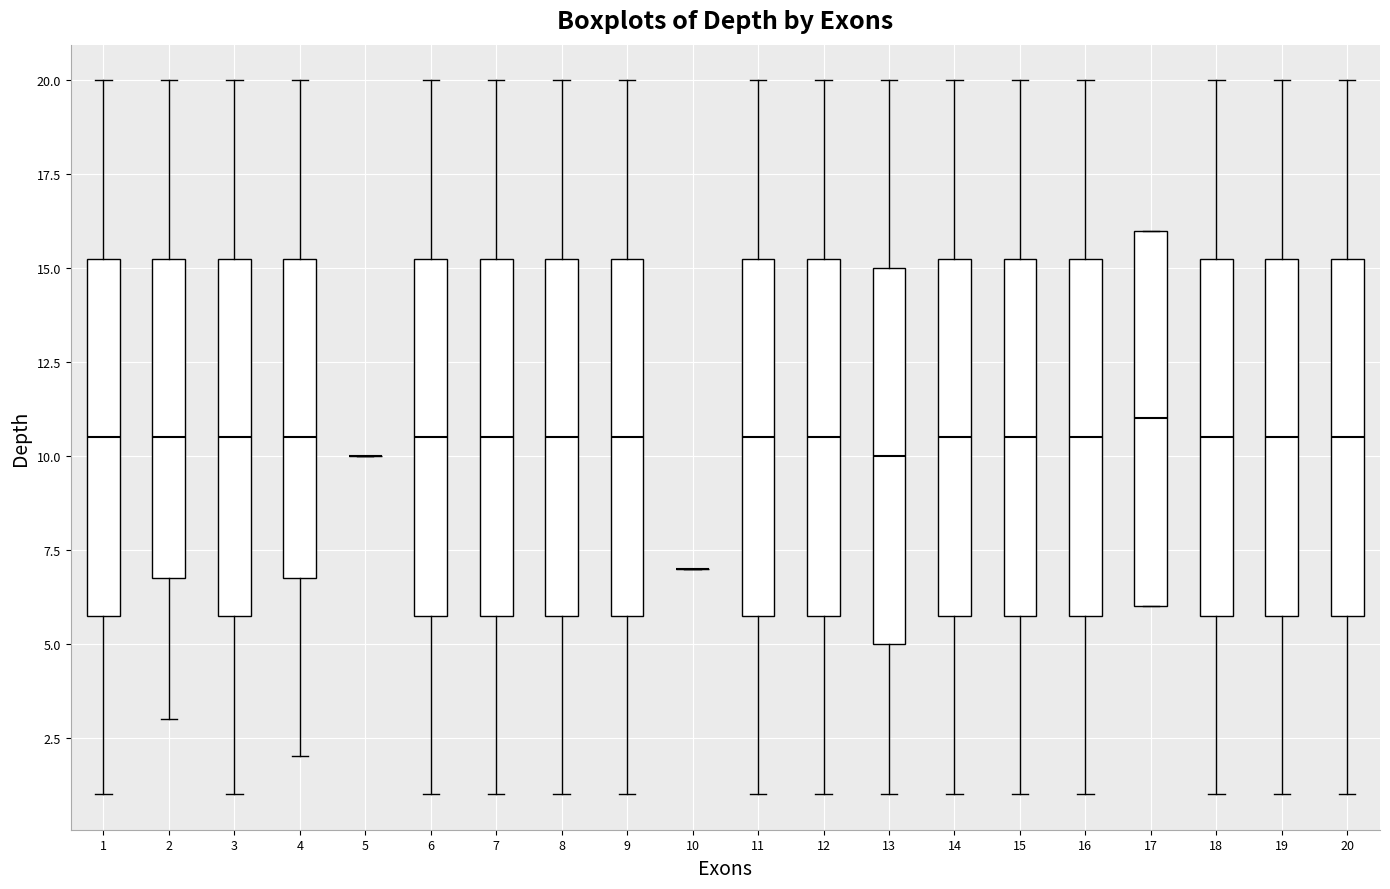

Where is the lower edge of the box at x = 11 on the y-axis? The values are not printed on the chart, so give them approximately, as read against the axis.

6.0